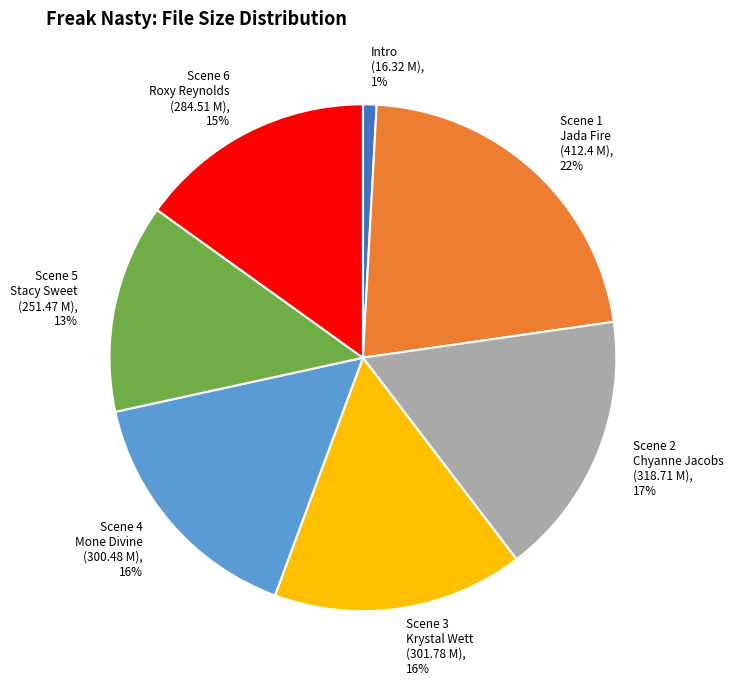

True or false: Scene 5 Stacy Sweet (251.47 M) accounts for 13% of the total.

True